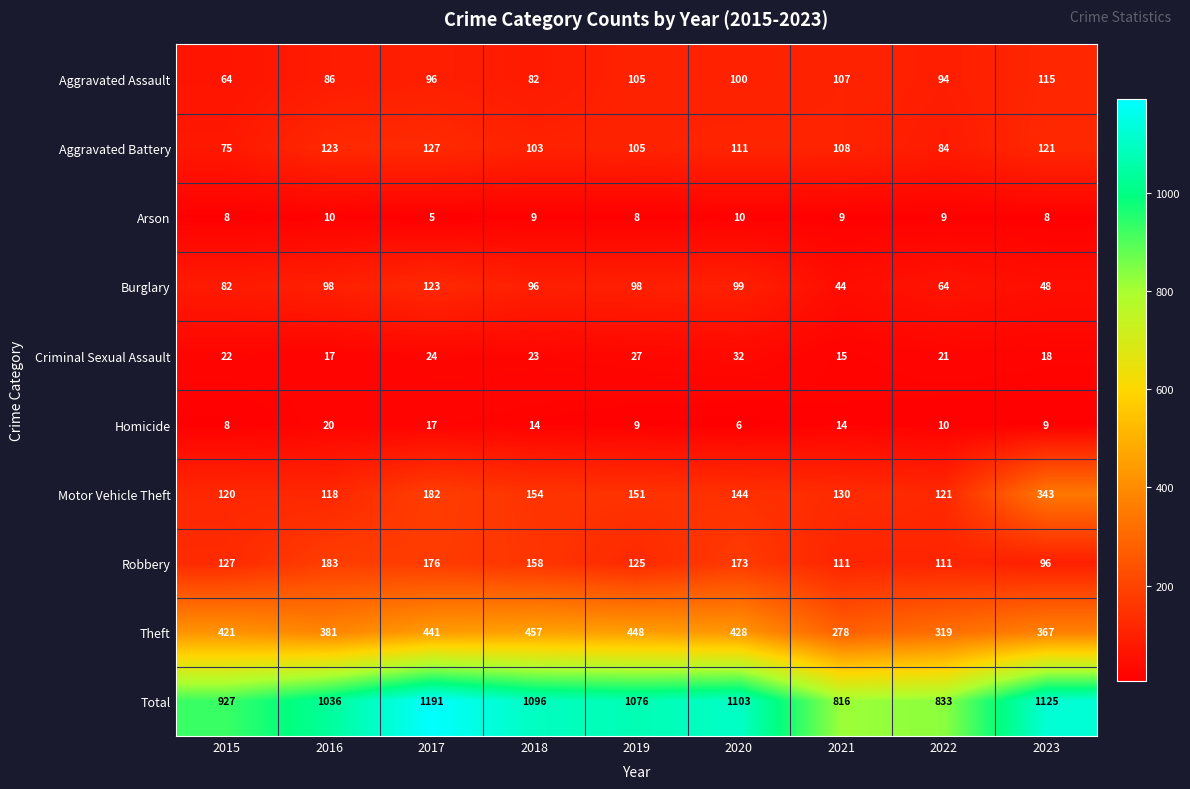

At which label does Motor Vehicle Theft first exceed 144?

2017